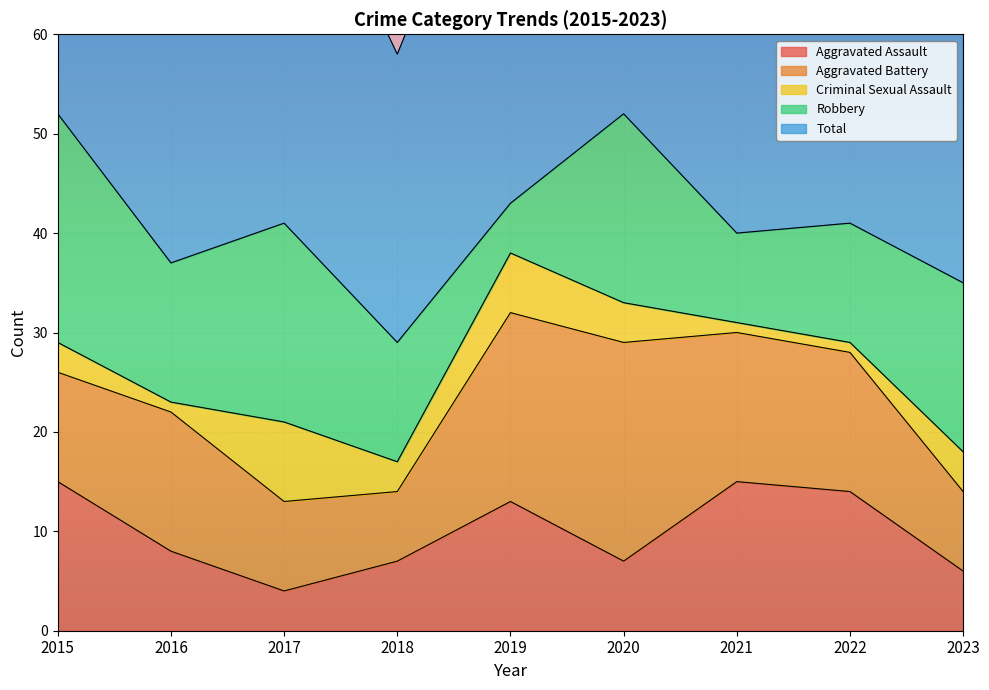

What is the value of the Aggravated Assault point at the 6th from the left?

7